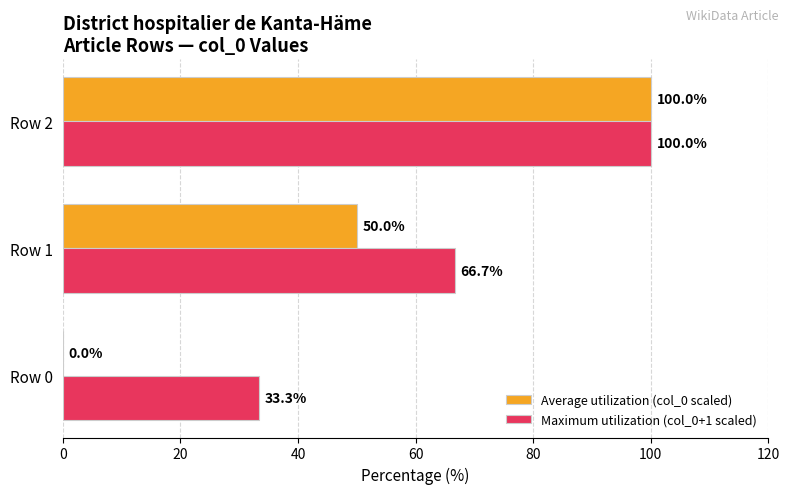

Which series has the largest range (max minus min)?

Average utilization (col_0 scaled)